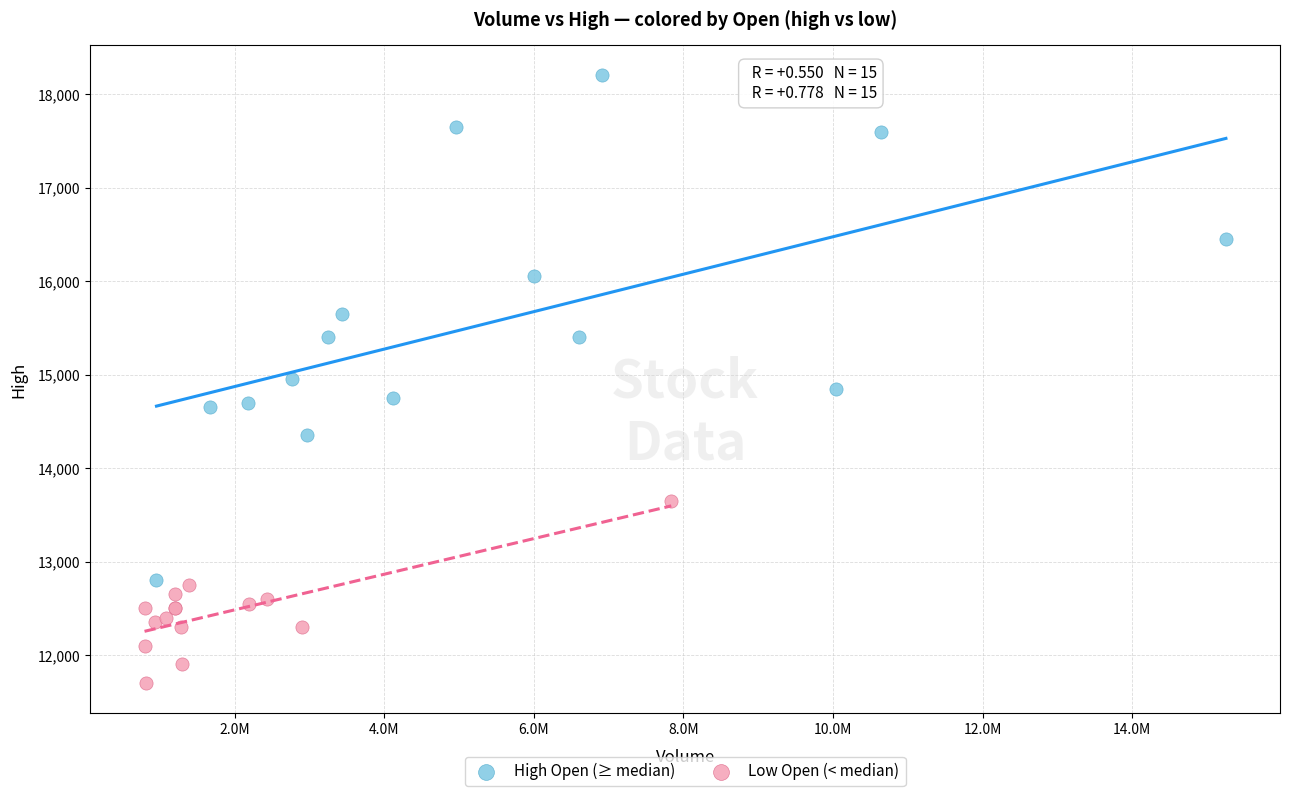

Which series reaches the minimum Y coordinate?

Low Open (< median)